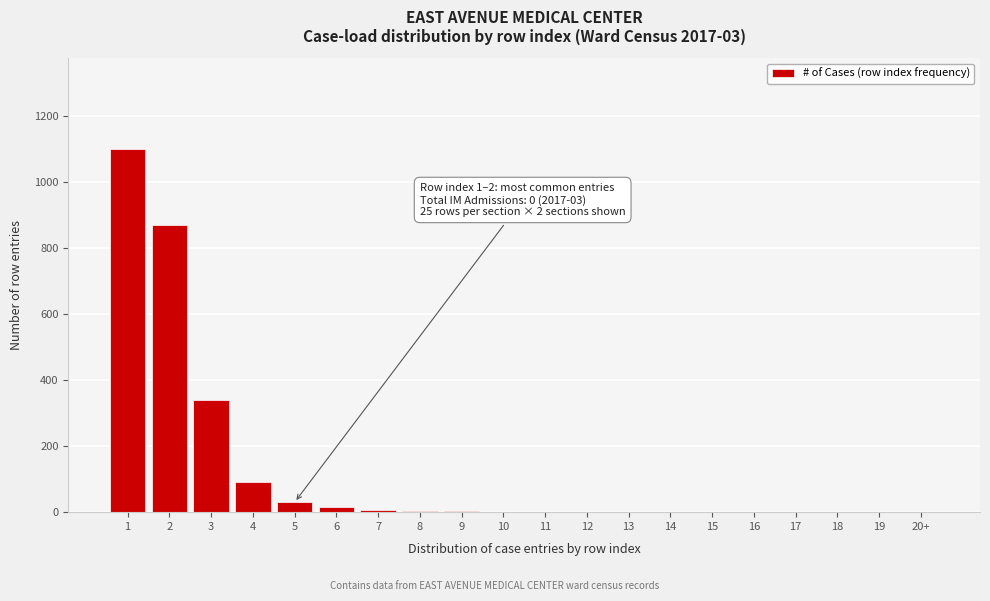

What is the greatest value displayed?

1100